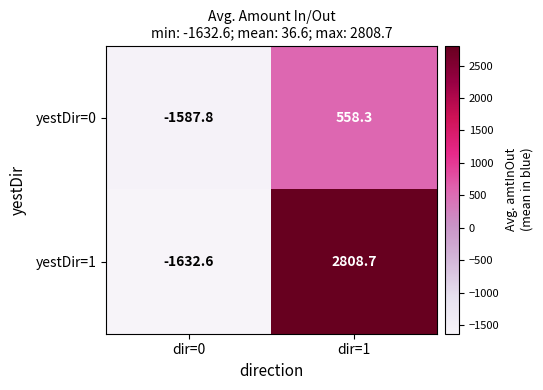

List the series in order of their peak value, highest first.

yestDir=1, yestDir=0